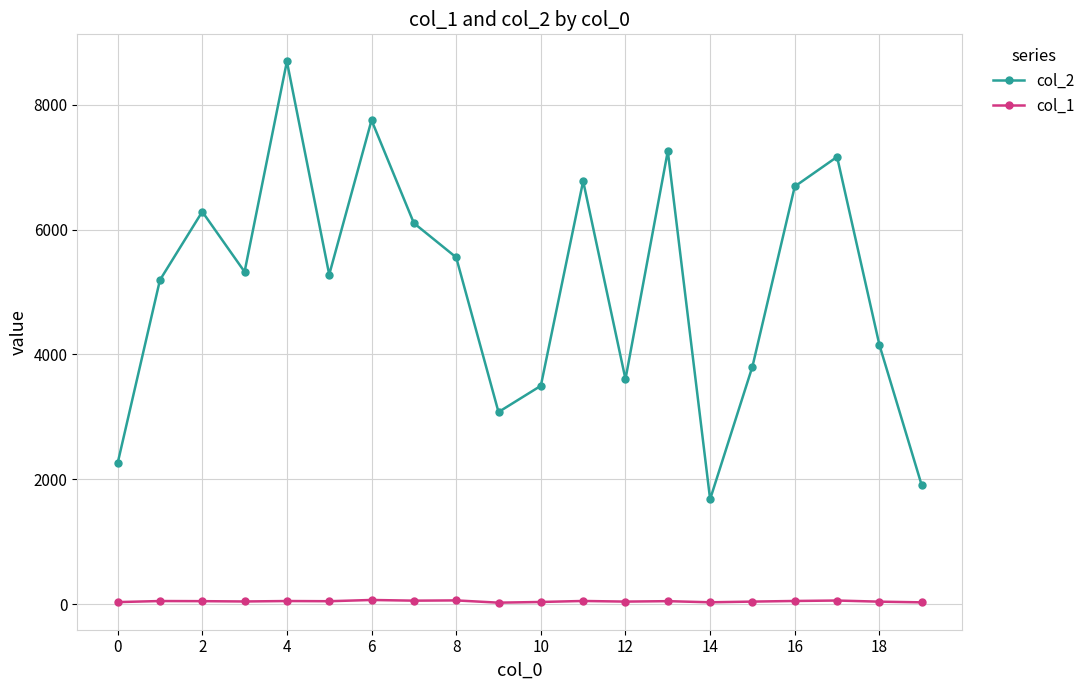

Is this an area chart (filled region under the line)?

No